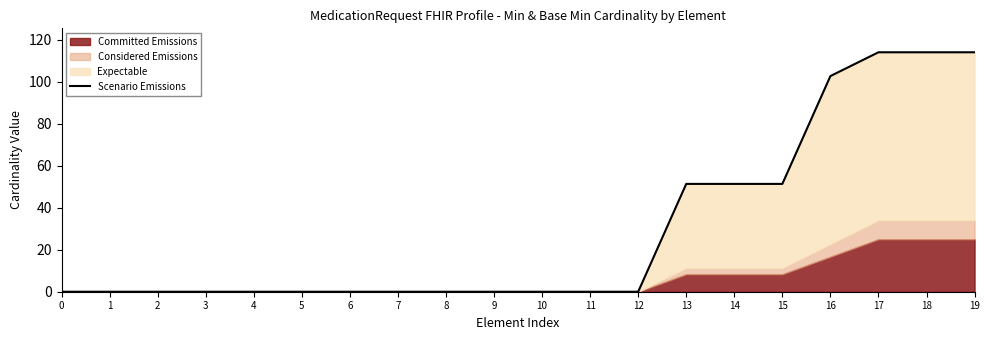

List the labels in order of value, largest first.

17, 18, 19, 16, 13, 14, 15, 0, 1, 2, 3, 4, 5, 6, 7, 8, 9, 10, 11, 12